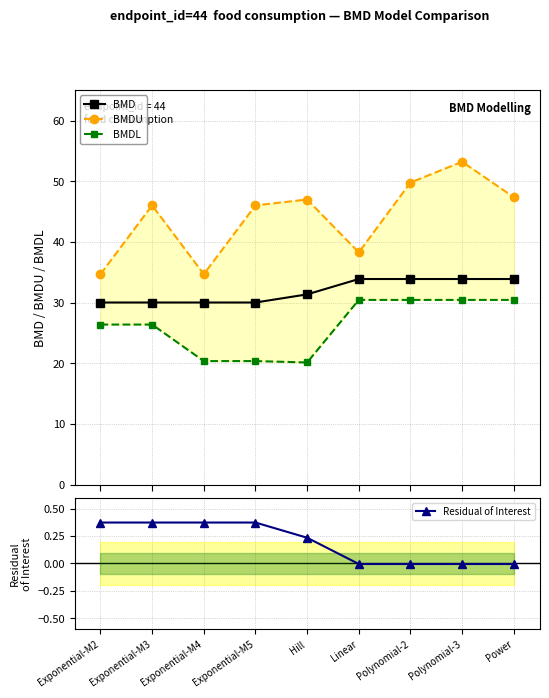

What is the greatest value displayed?

53.2